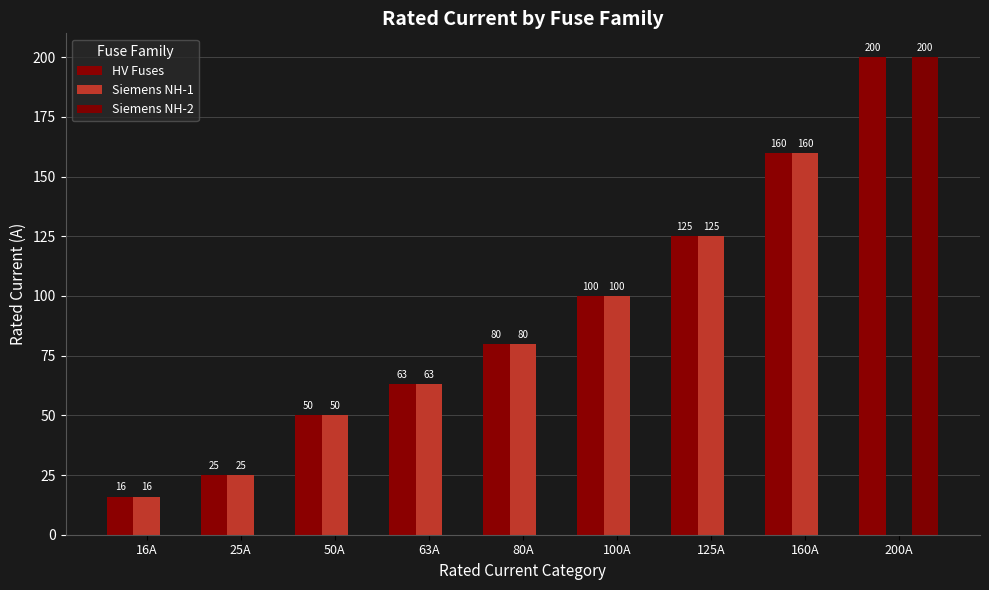

At which category does the chart reach its peak across all series?

200A